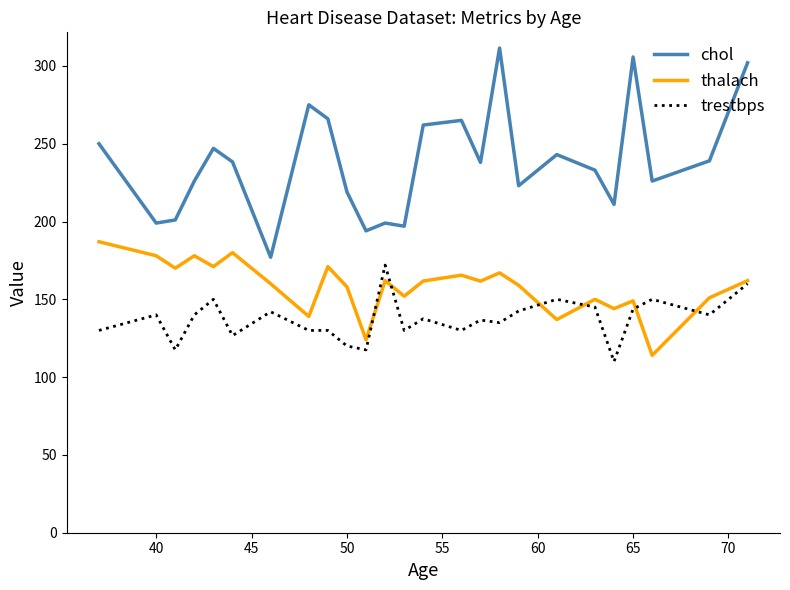

How many lines are shown in the chart?

3